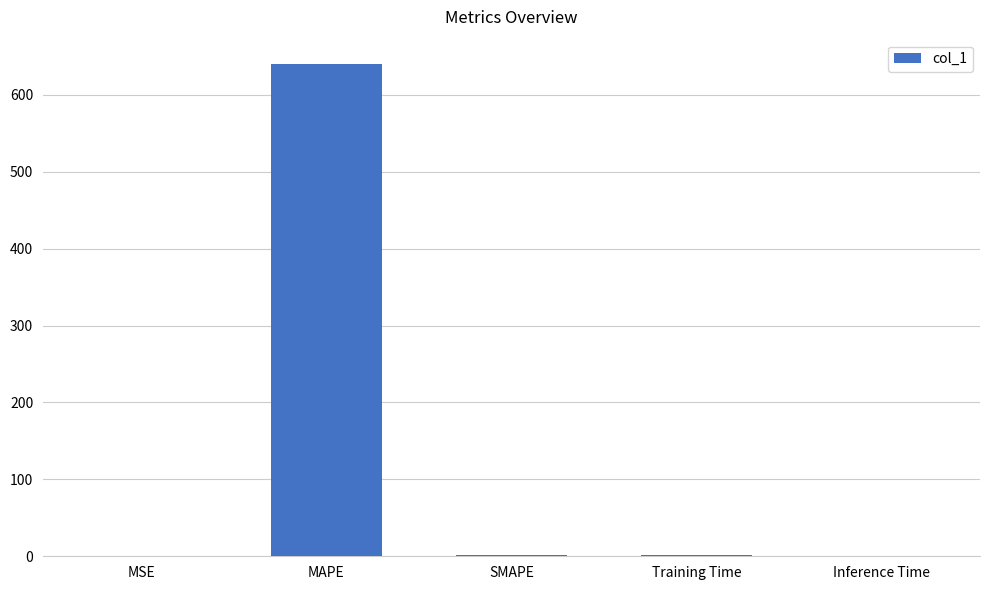

What is the change in value from MAPE to SMAPE?

-637.7